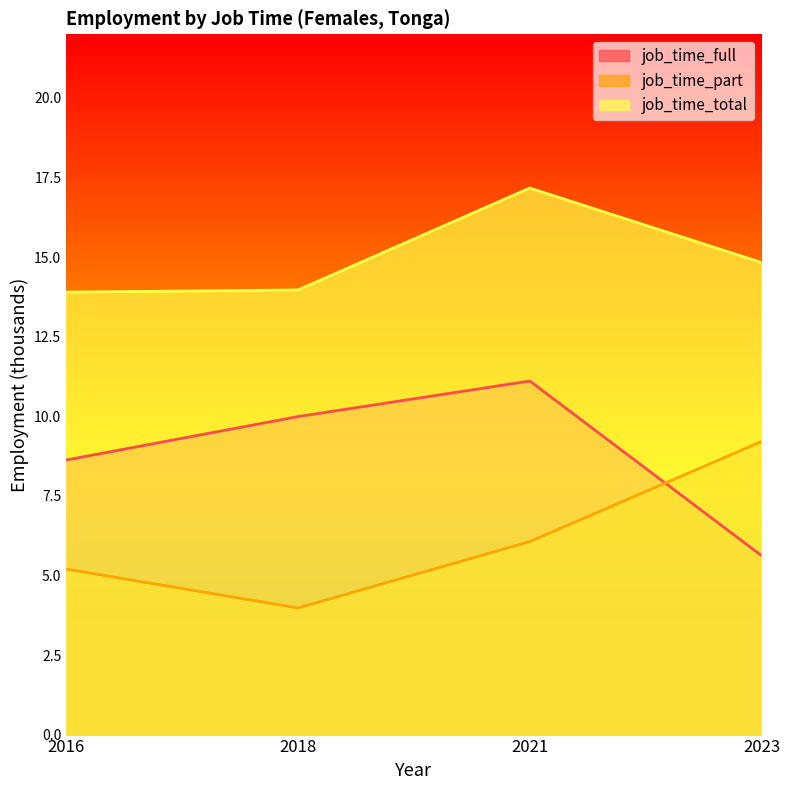

Where does the job_time_total series first go above 14?

2021